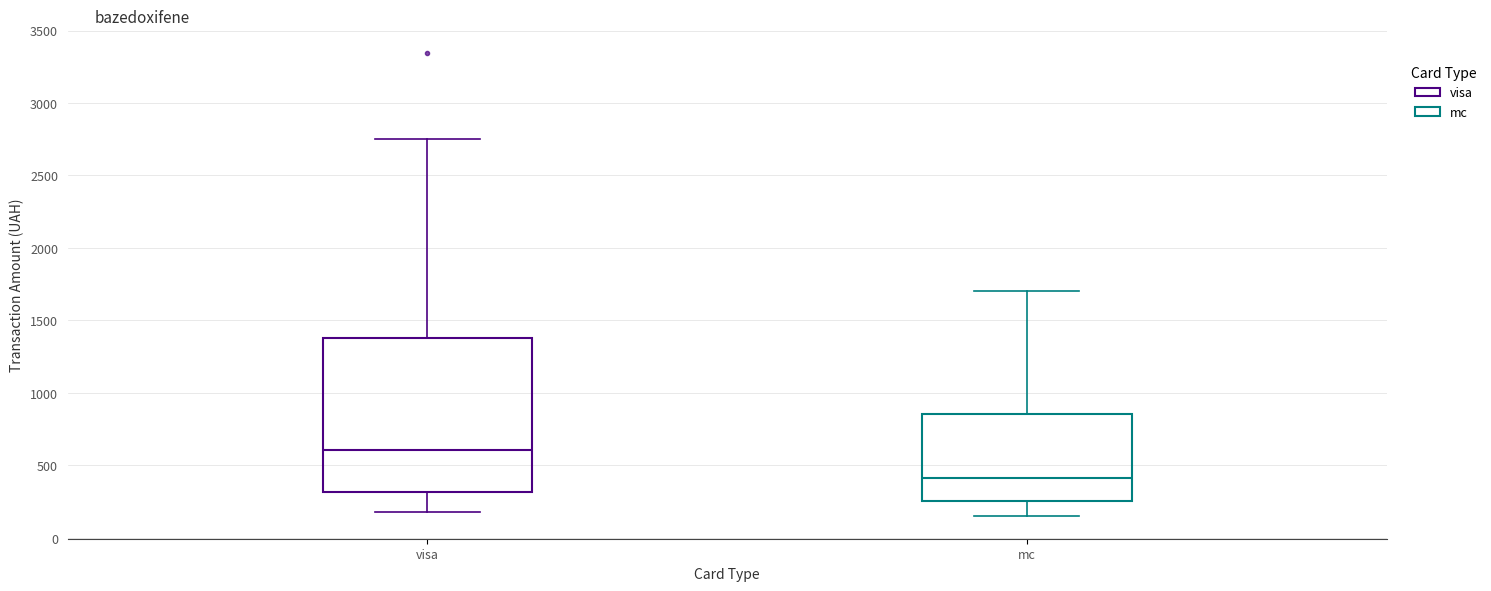

Reading left to right, transcribe this box plot: for each box, give where its median line is, the range the box spans, and where its two whiskers end, as read against the y-axis. The values are not printed on the chart, so give them approximately, as read against the axis.

visa: median 600, box 300 to 1400, whiskers 200 to 2750
mc: median 400, box 250 to 850, whiskers 150 to 1700